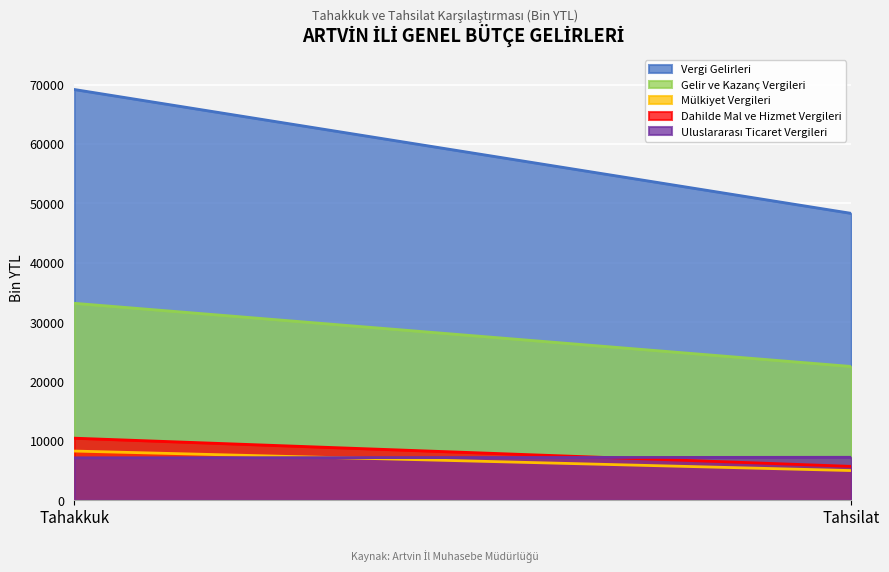

How many lines are shown in the chart?

5